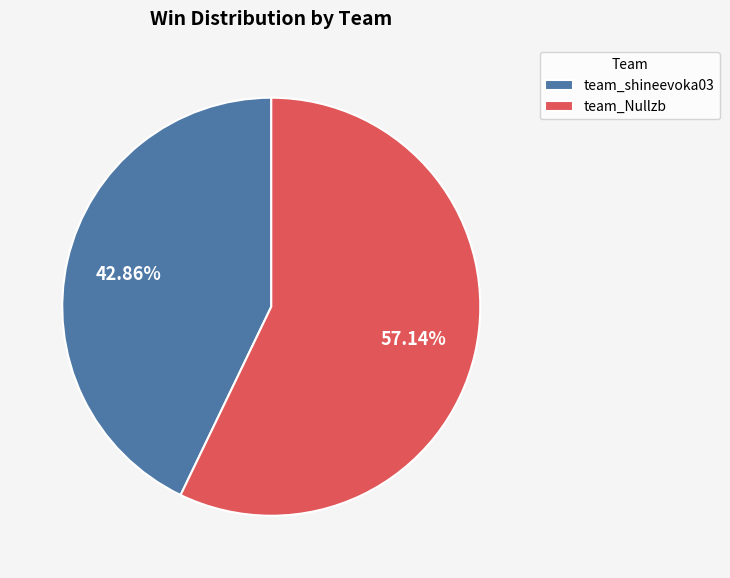

What percentage is the team_Nullzb slice, to the nearest percent?

57%